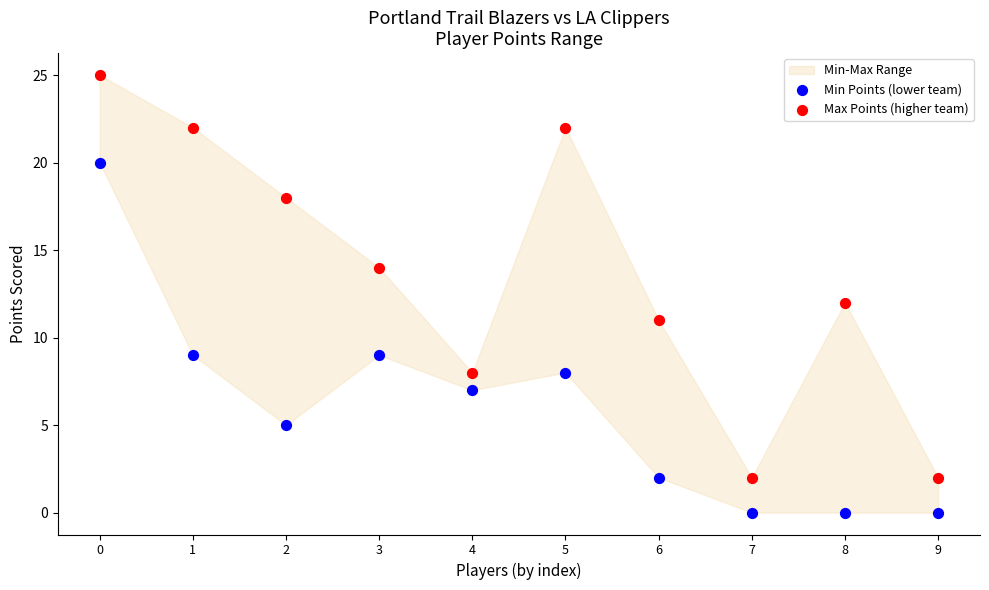

Which series has the largest Y range (max minus min)?

Max Points (higher team)